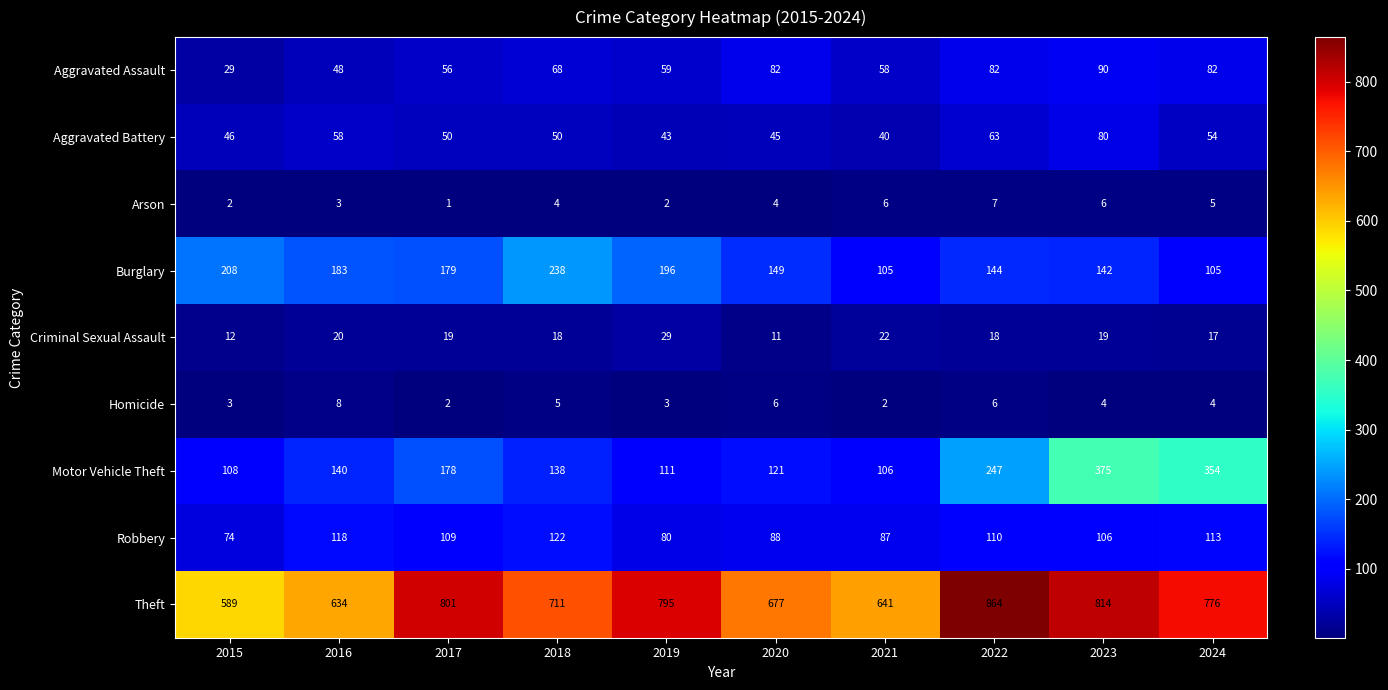

Which series has the largest range (max minus min)?

Theft